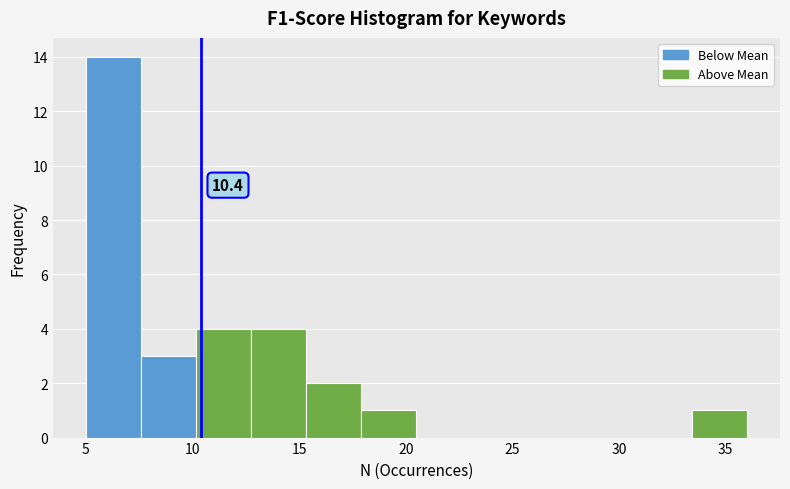

Over which range of the x-axis is the bar tallest?

5.0 to 7.5